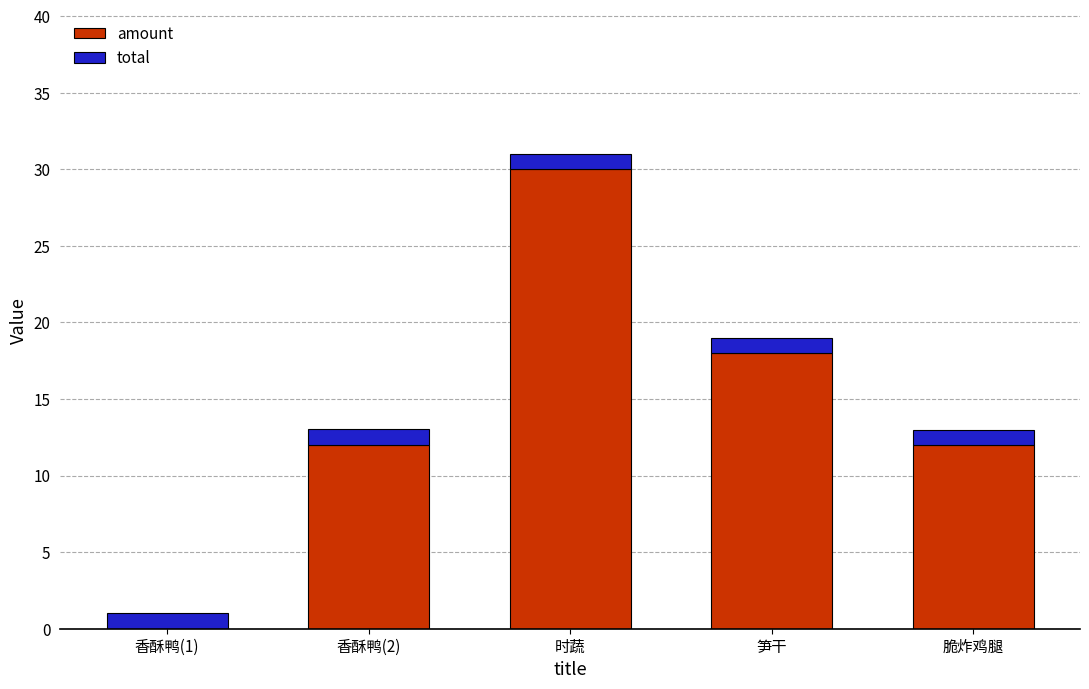

What is the difference between the amount values at 香酥鸭(2) and 笋干?

6.0